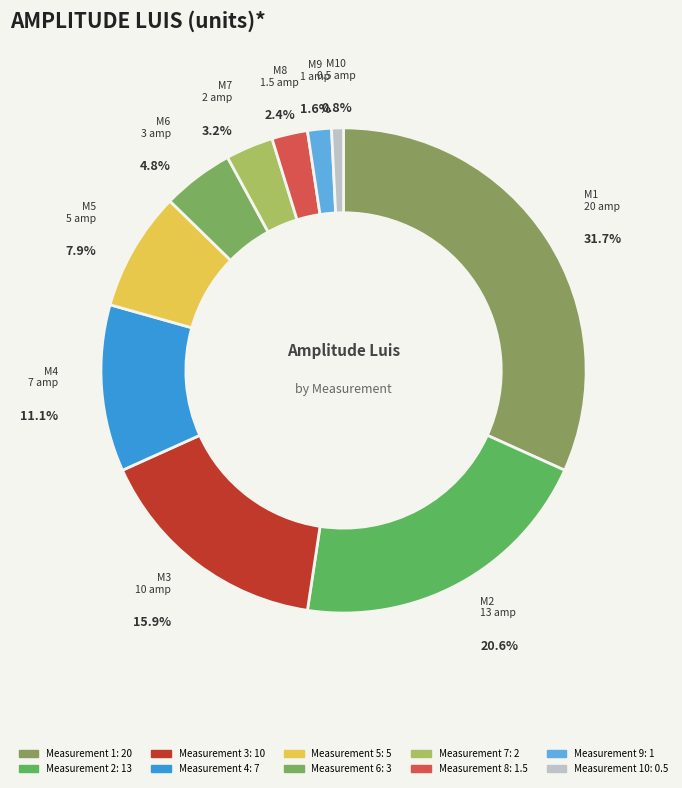

Which category has the biggest portion of the pie?

1